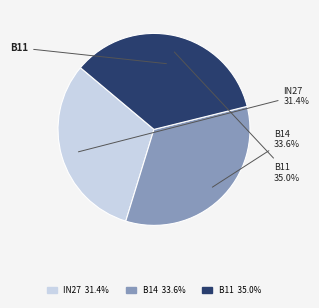

How many slices are in this pie chart?

3